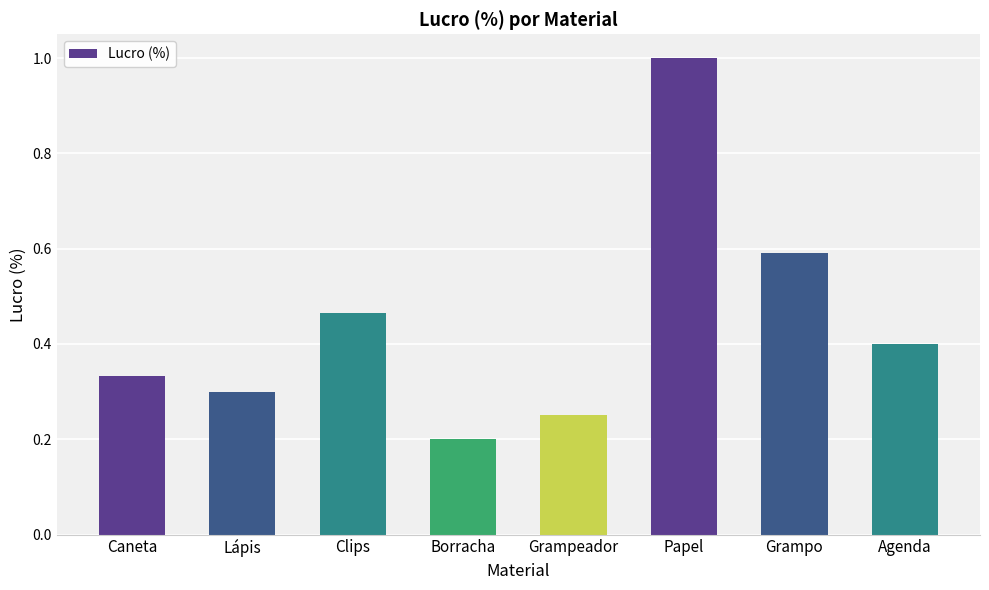

Is it true that the value at Papel is 1.0?

True